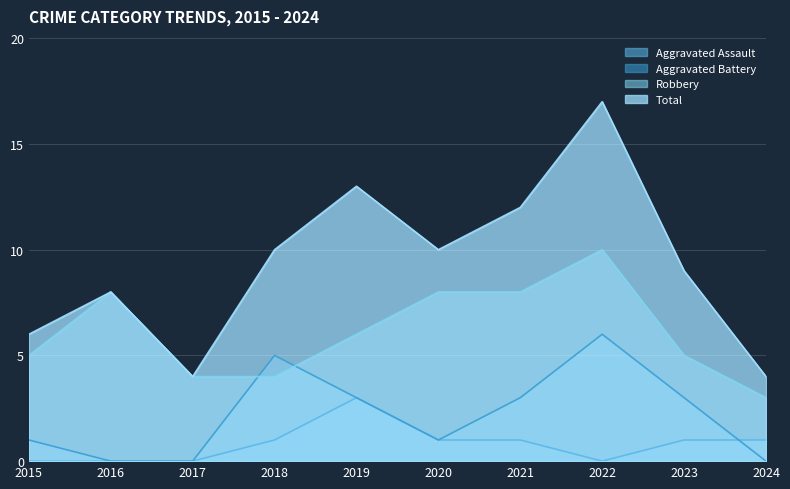

True or false: Robbery has more than 0 points higher than both neighbors.

True